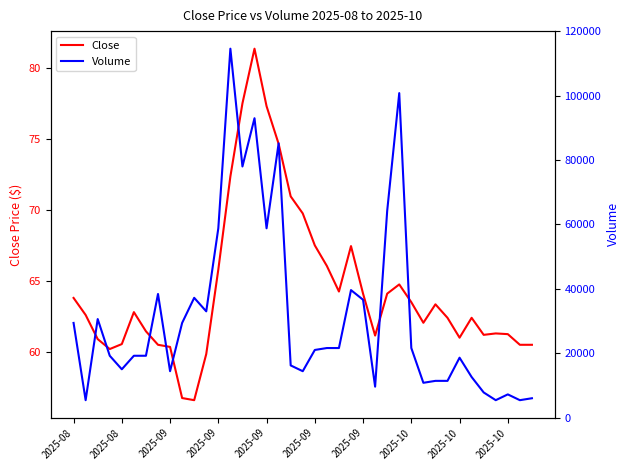

Is it true that Close equals 60.2 at 2025-09?

True